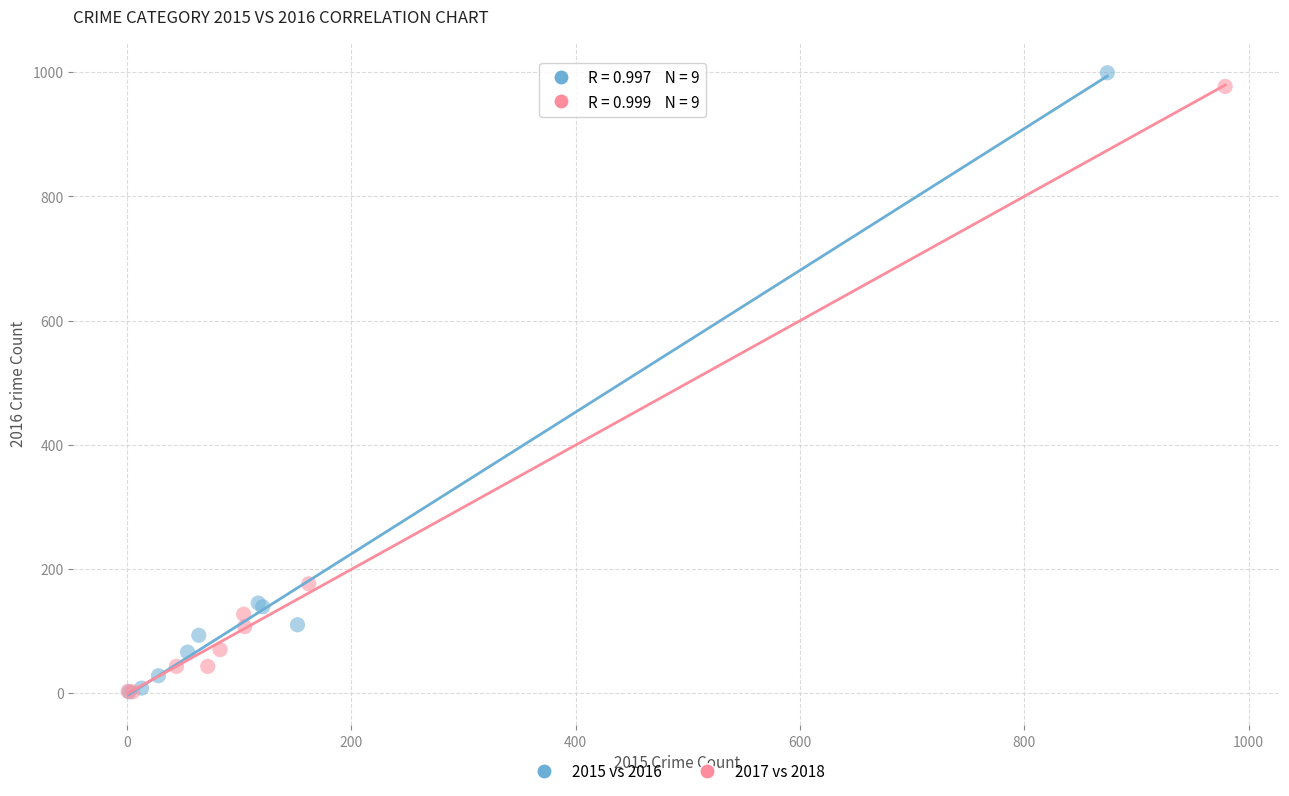

Which series has the largest Y range (max minus min)?

2015 vs 2016